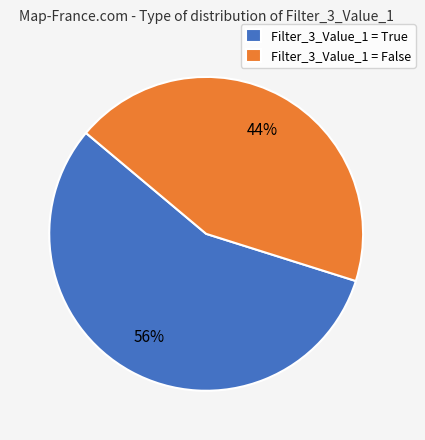

How many slices are in this pie chart?

2